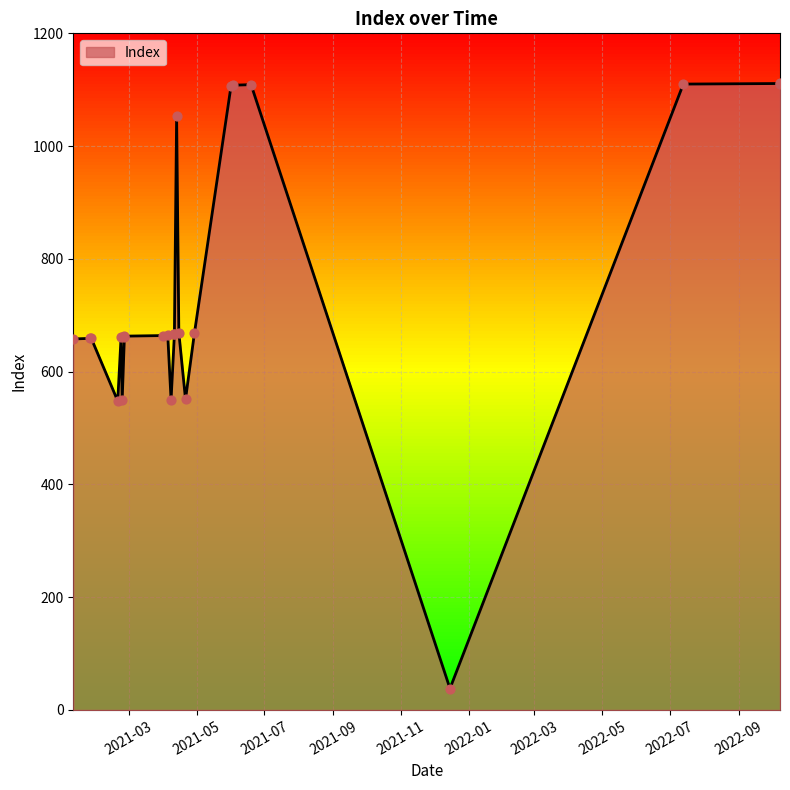

What is the change in value from 2021-04-11 to 2021-04-13?

+388